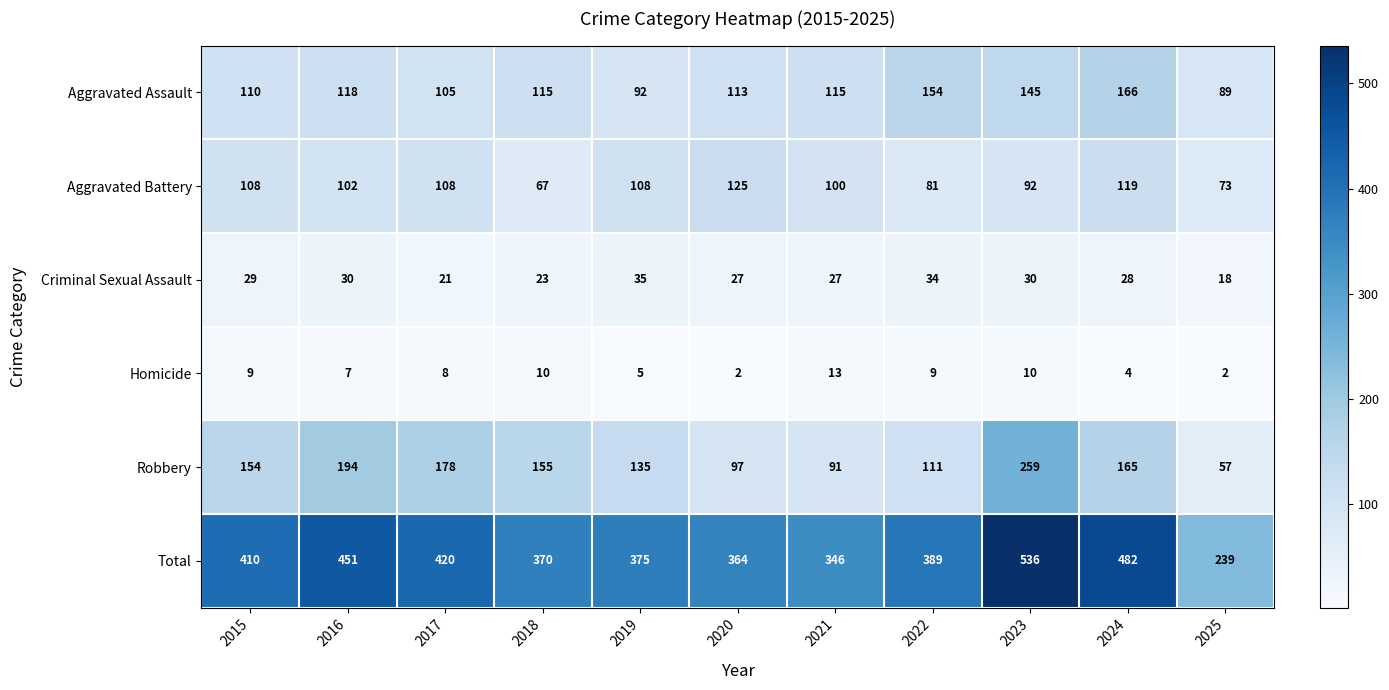

What is the difference between the maximum and second lowest values in the Aggravated Battery series?

52